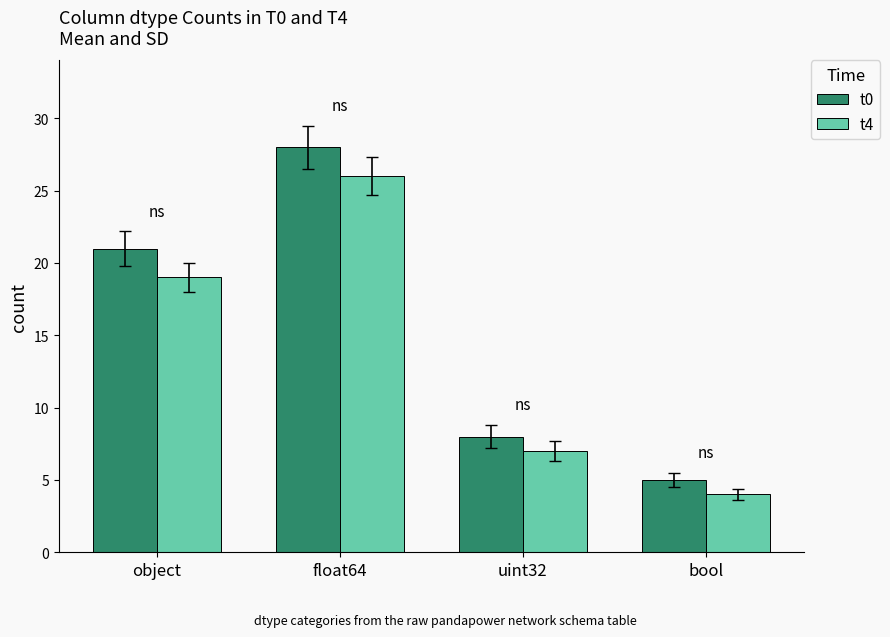

What is the total value across all series at object?

40